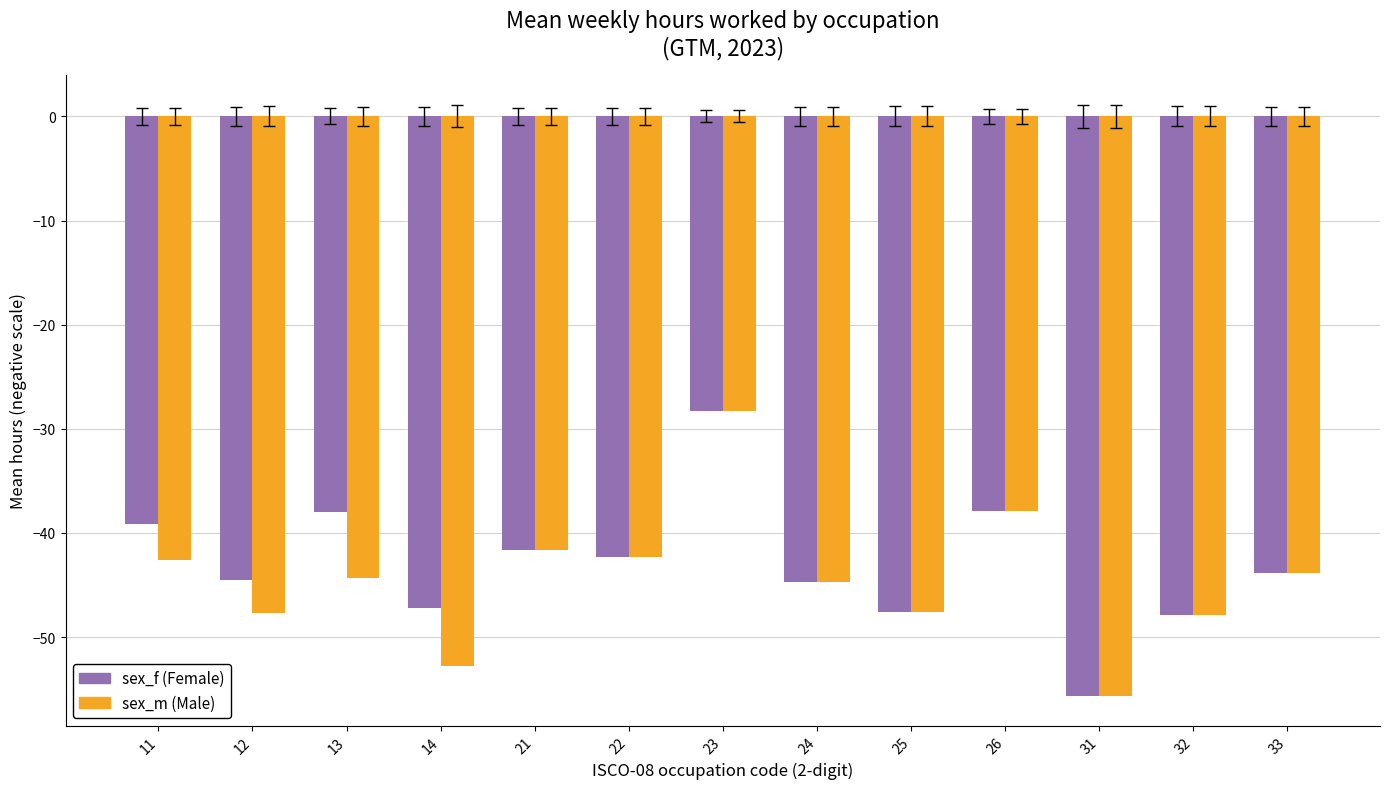

Are the bars horizontal?

No